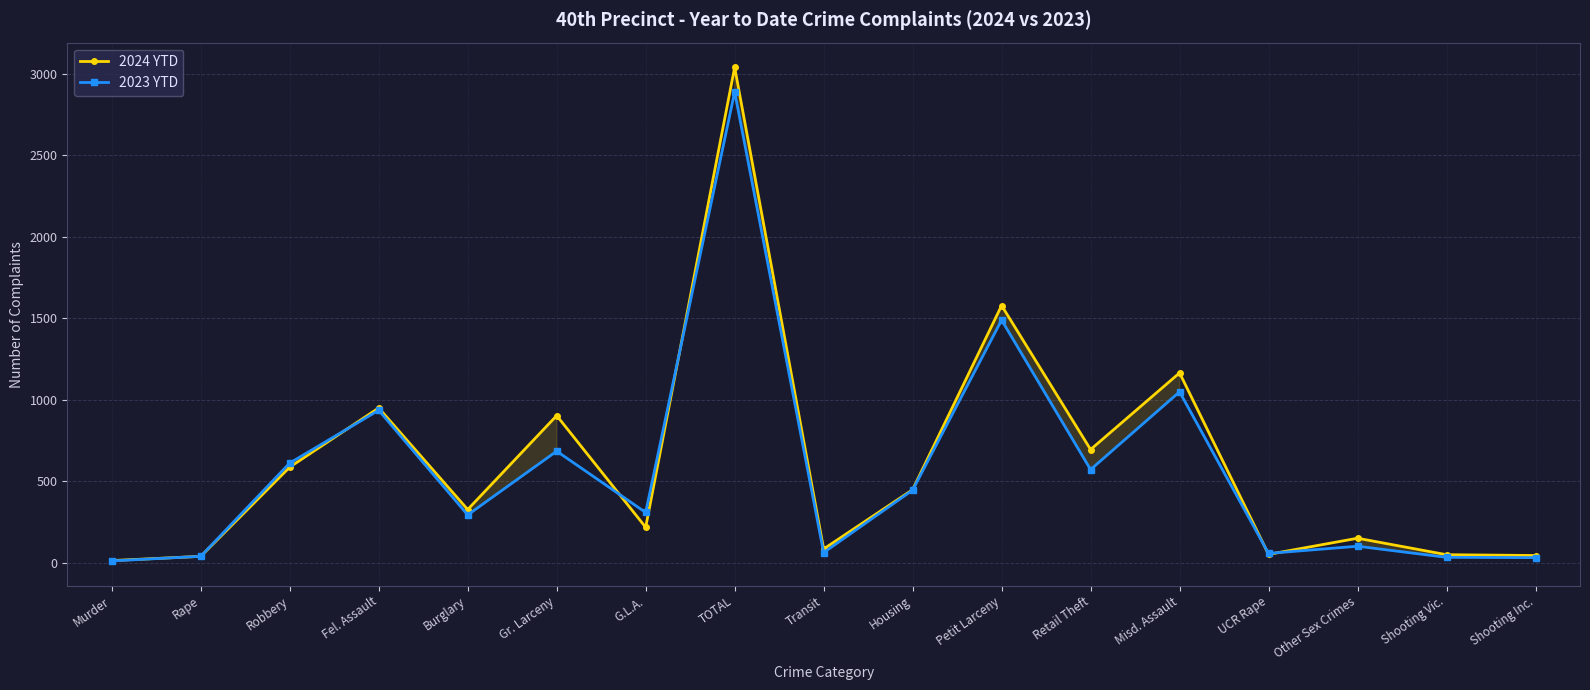

Where is the first local maximum for 2024 YTD?

Fel. Assault